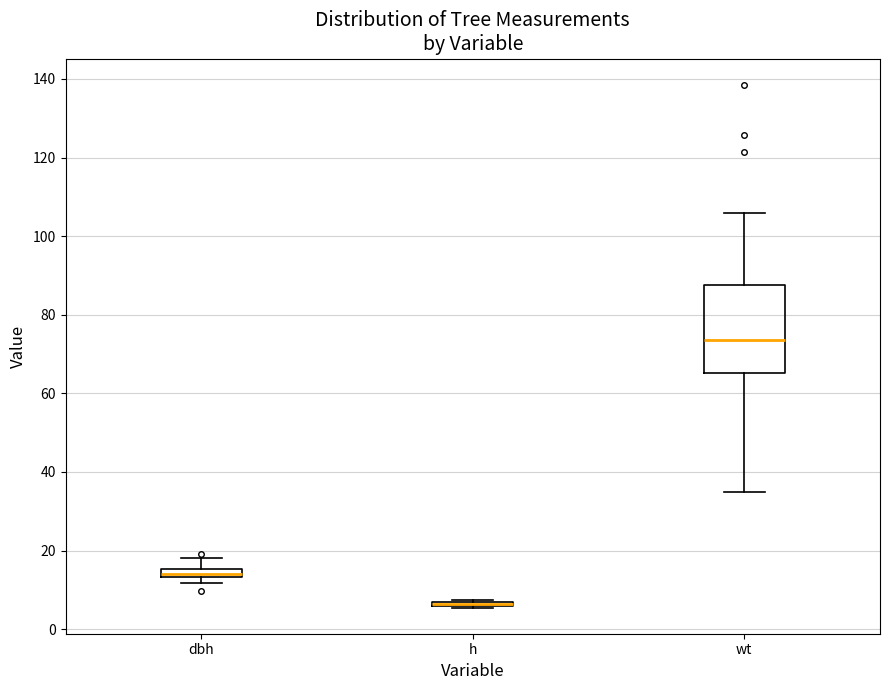

Comparing the boxes themselves (not the whiskers), which one is the tallest?

wt